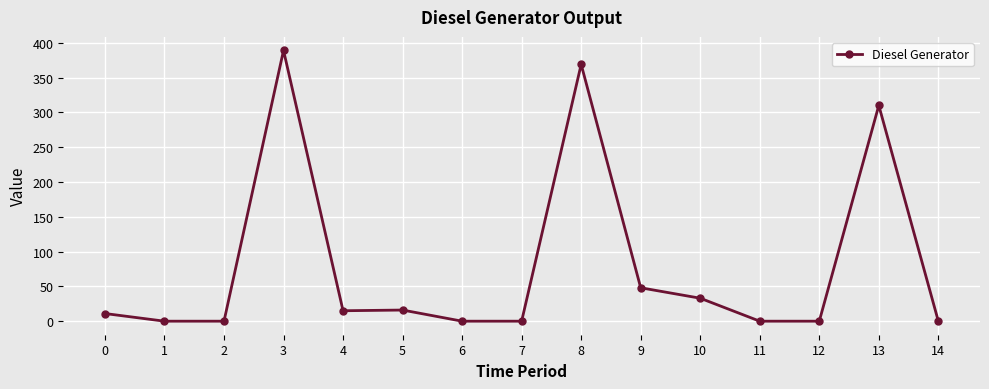

Between 3 and 7, which is larger?

3